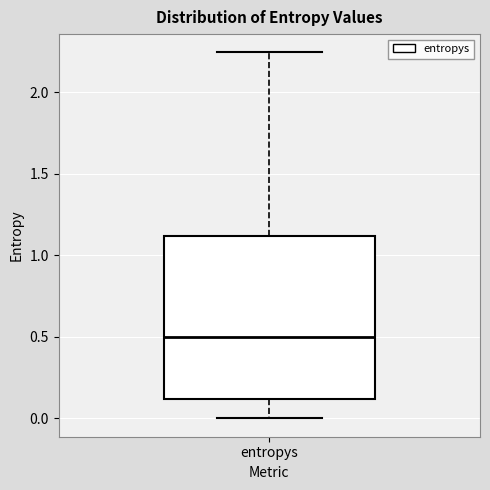

Where does the lower whisker of the box for entropys end on the y-axis? The values are not printed on the chart, so give them approximately, as read against the axis.

0.00